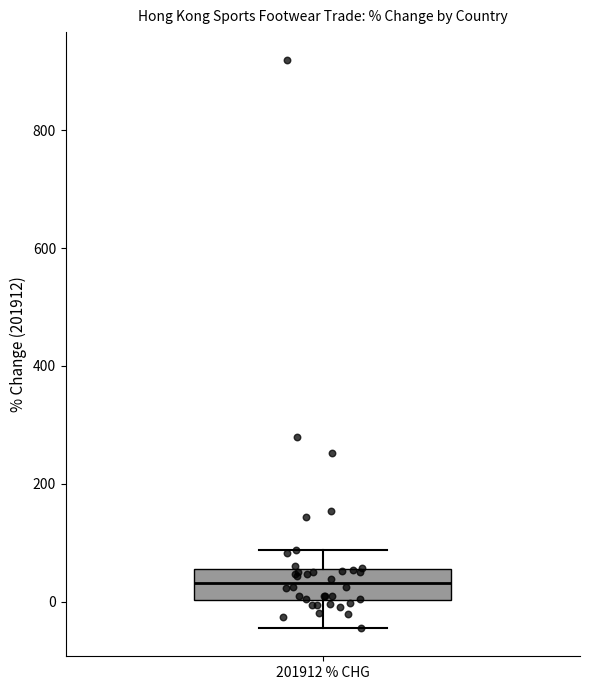

Transcribe this box plot: give where the median line is, the range the box spans, and where the two whiskers end, as read against the y-axis. The values are not printed on the chart, so give them approximately, as read against the axis.

median 40, box 0 to 60, whiskers -40 to 80